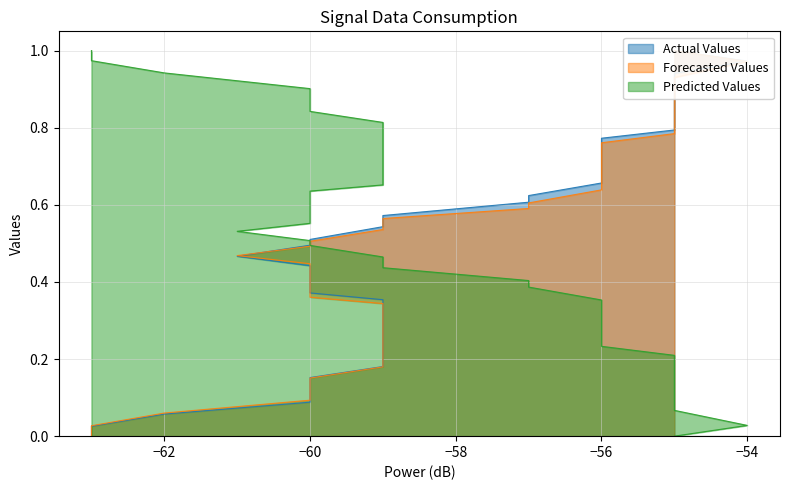

How many intersections are there between Forecasted Values and Predicted Values?

1